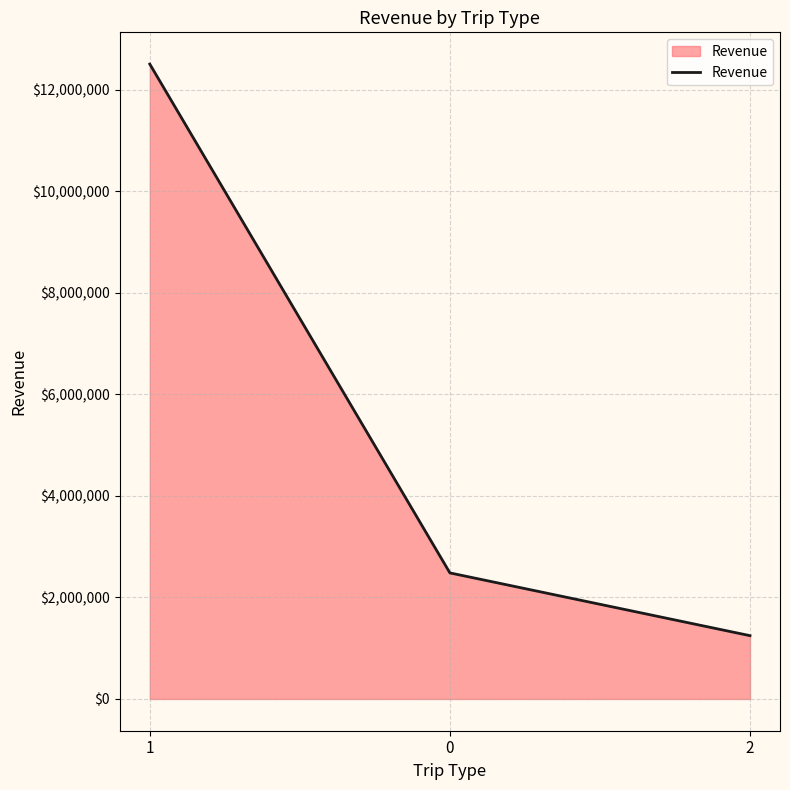

What is the sum of all values?

16238446.4